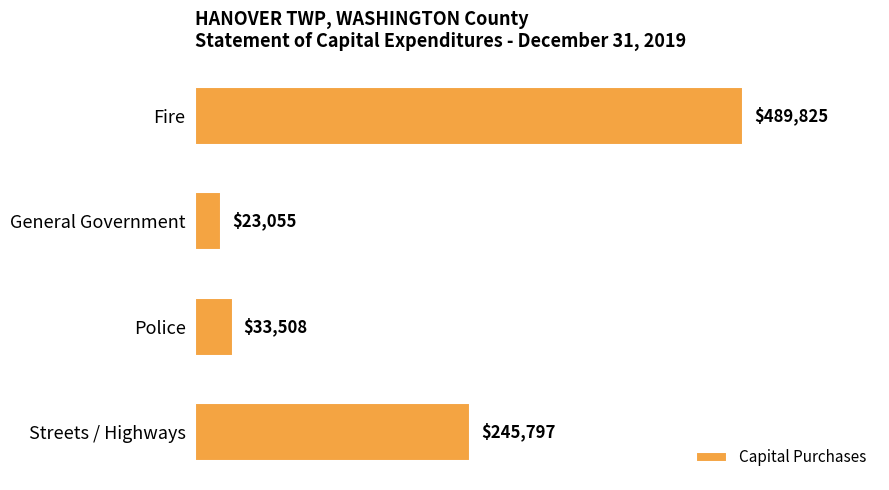

How many values are below 245797?

2